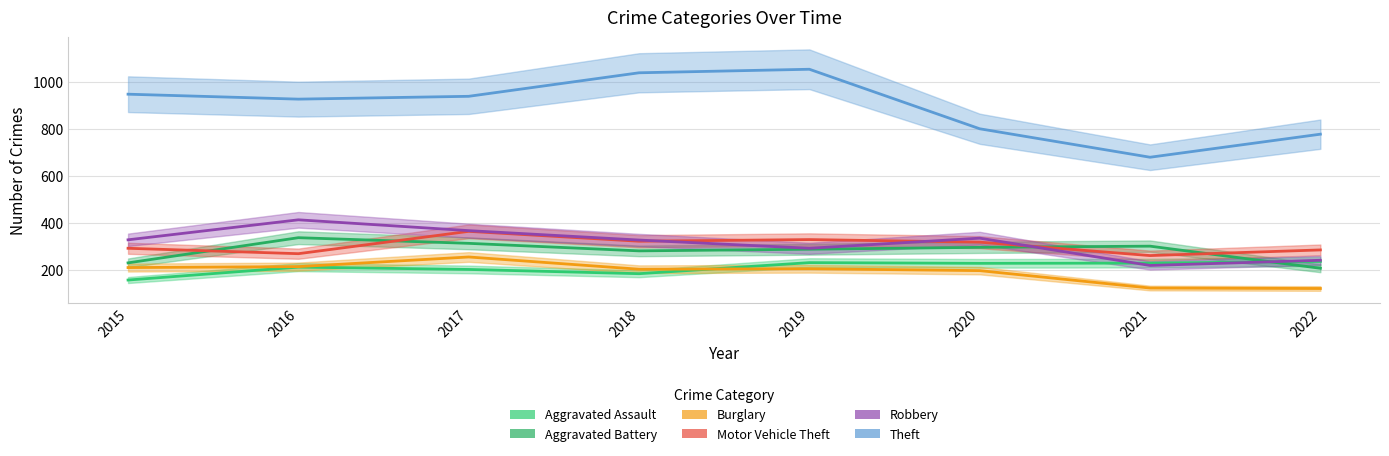

Which series ends up on top after the final intersection of Aggravated Assault and Aggravated Battery?

Aggravated Assault